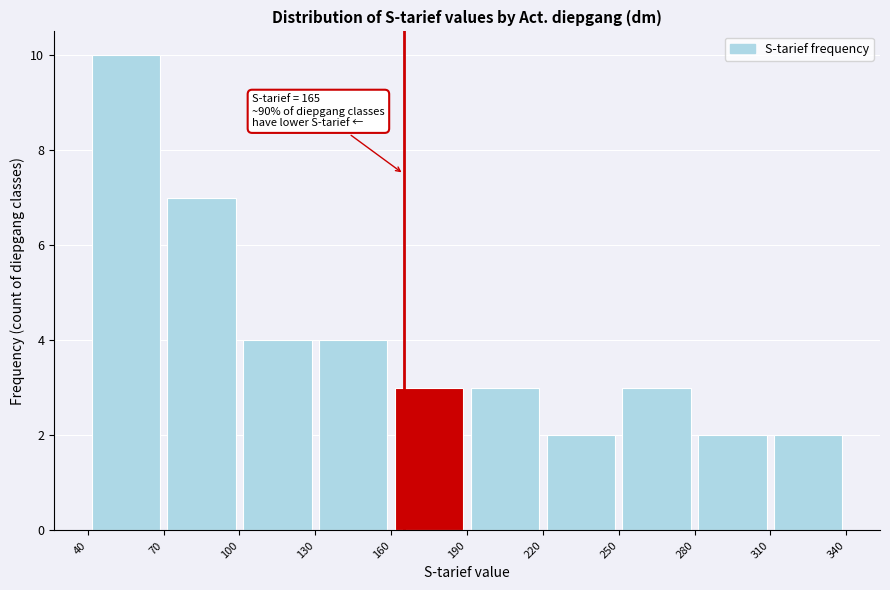

Which range on the x-axis has the tallest bar?

40 to 70